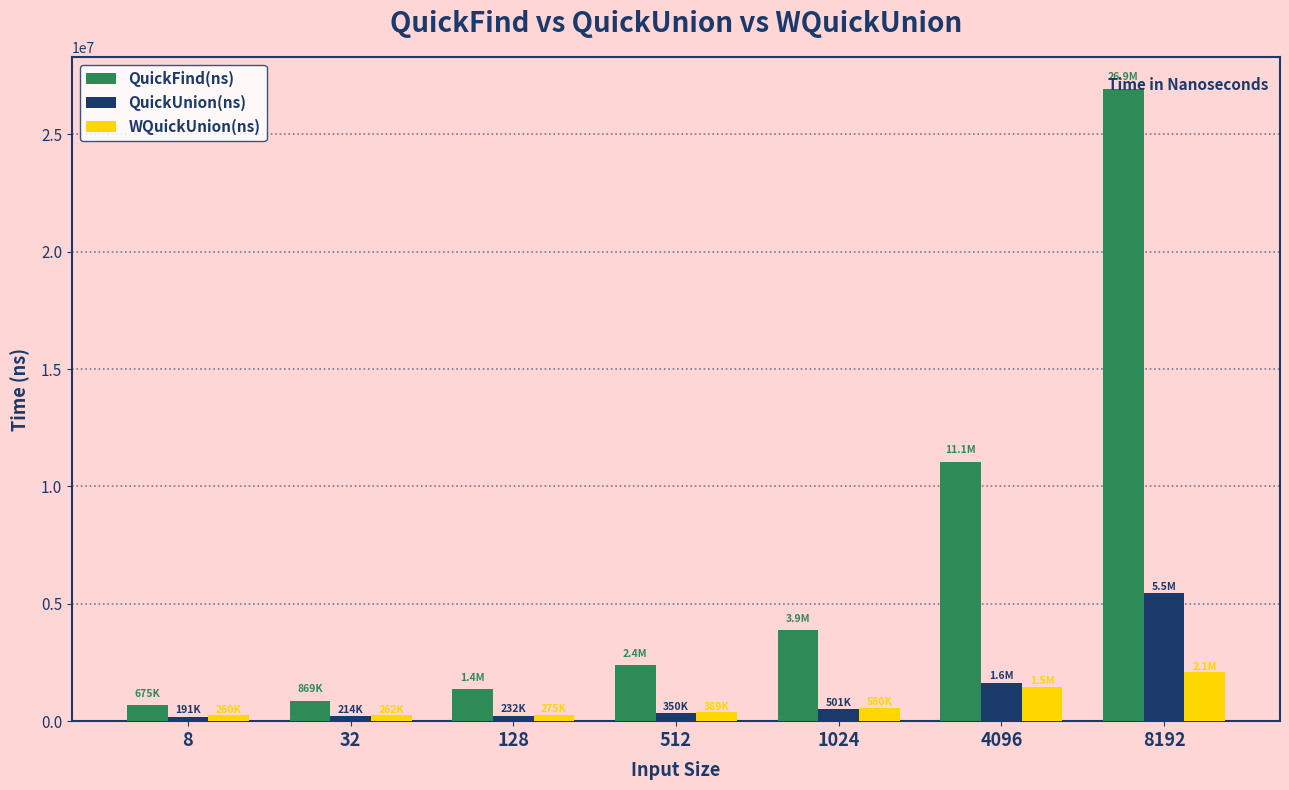

The QuickUnion(ns) series shows 9362918 at 8192. True or false?

False